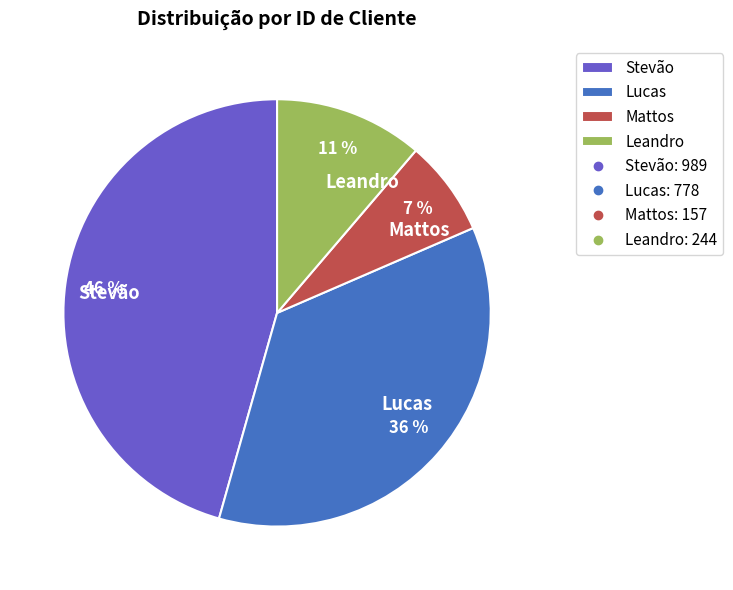

To the nearest percent, what is the combined percentage of Mattos and Leandro?

18%